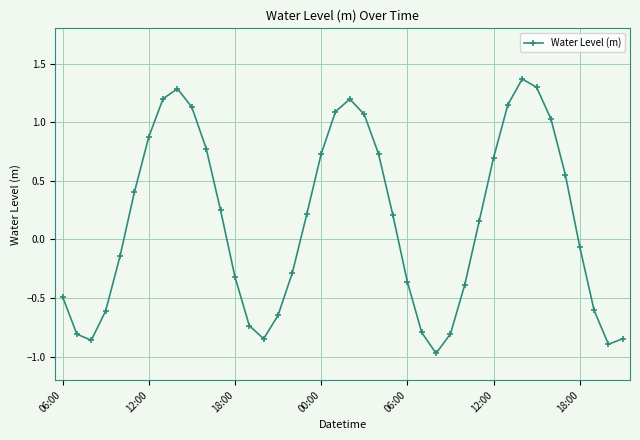

True or false: the data has more than 0 interior local peaks.

True